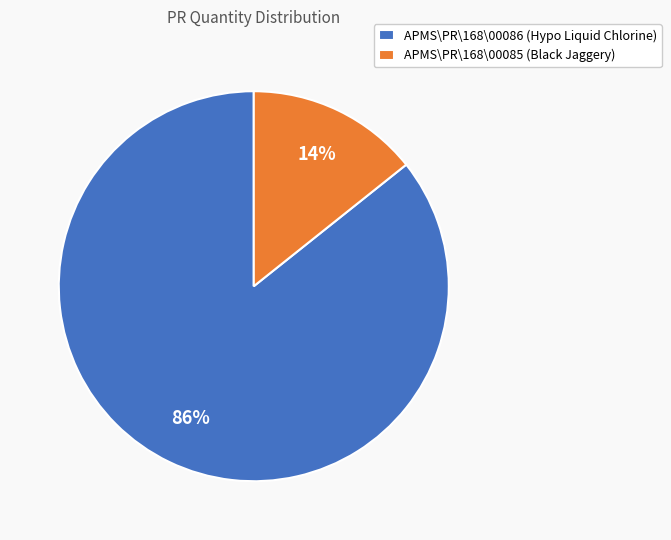

Which category accounts for the majority?

APMS\PR\168\00086 (Hypo Liquid Chlorine)